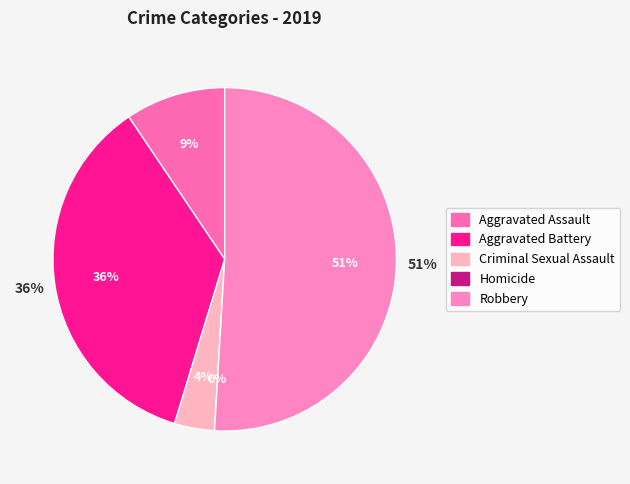

Does any single category account for the majority?

Yes